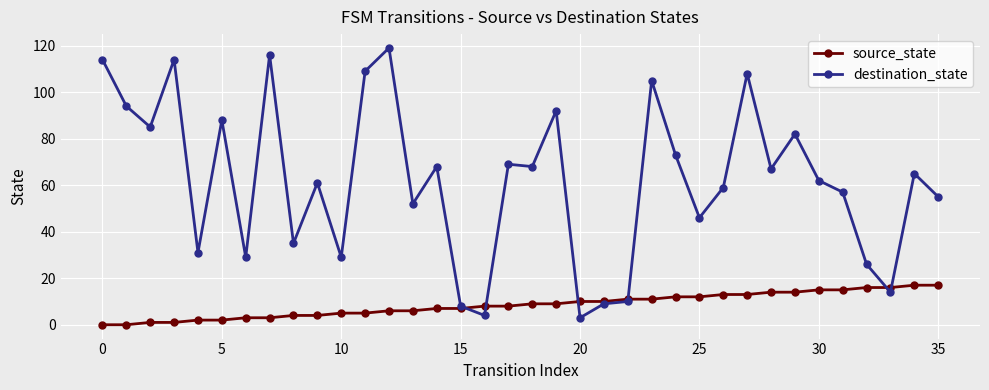

How many lines are shown in the chart?

2